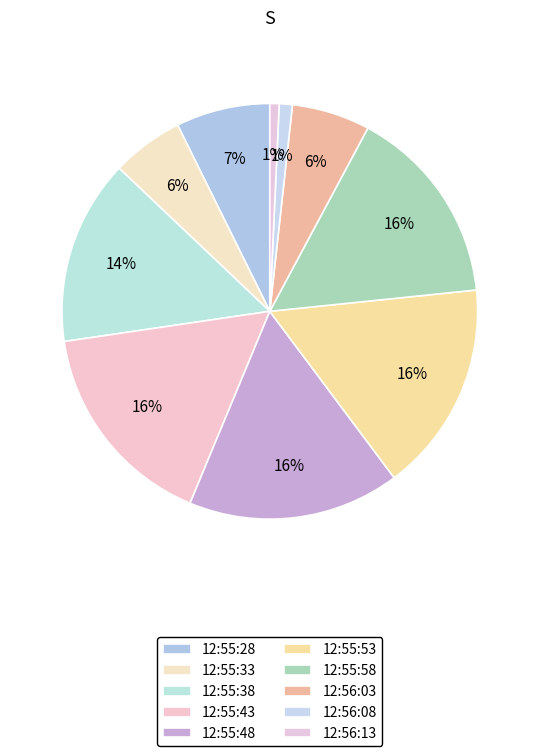

To the nearest percent, what is the average slice percentage?

10%